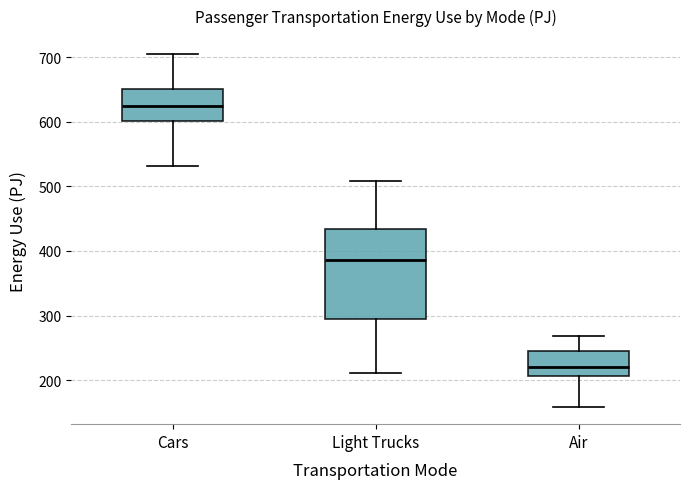

Where does the upper whisker of the box for Air end on the y-axis? The values are not printed on the chart, so give them approximately, as read against the axis.

270